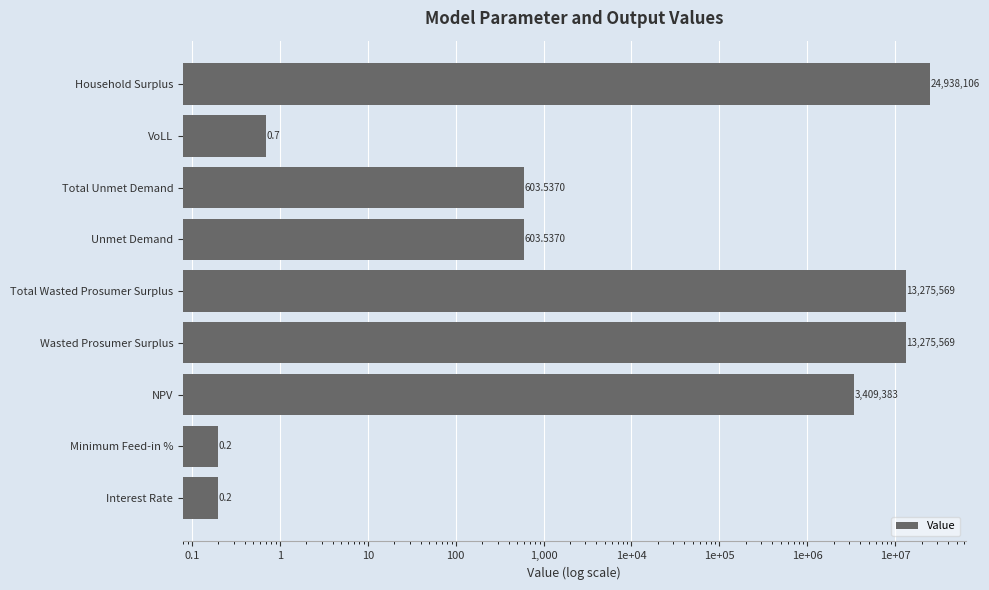

The chart shows a value of 313.7 at Unmet Demand. True or false?

False